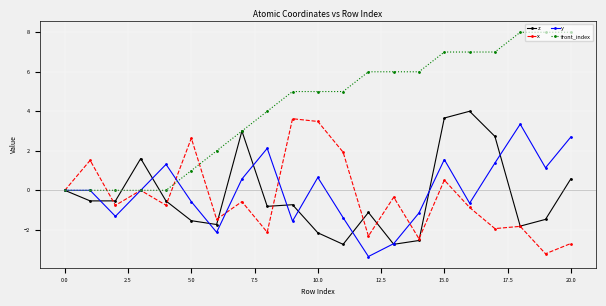

What are all the series names shown in the legend?

z, x, y, front_index